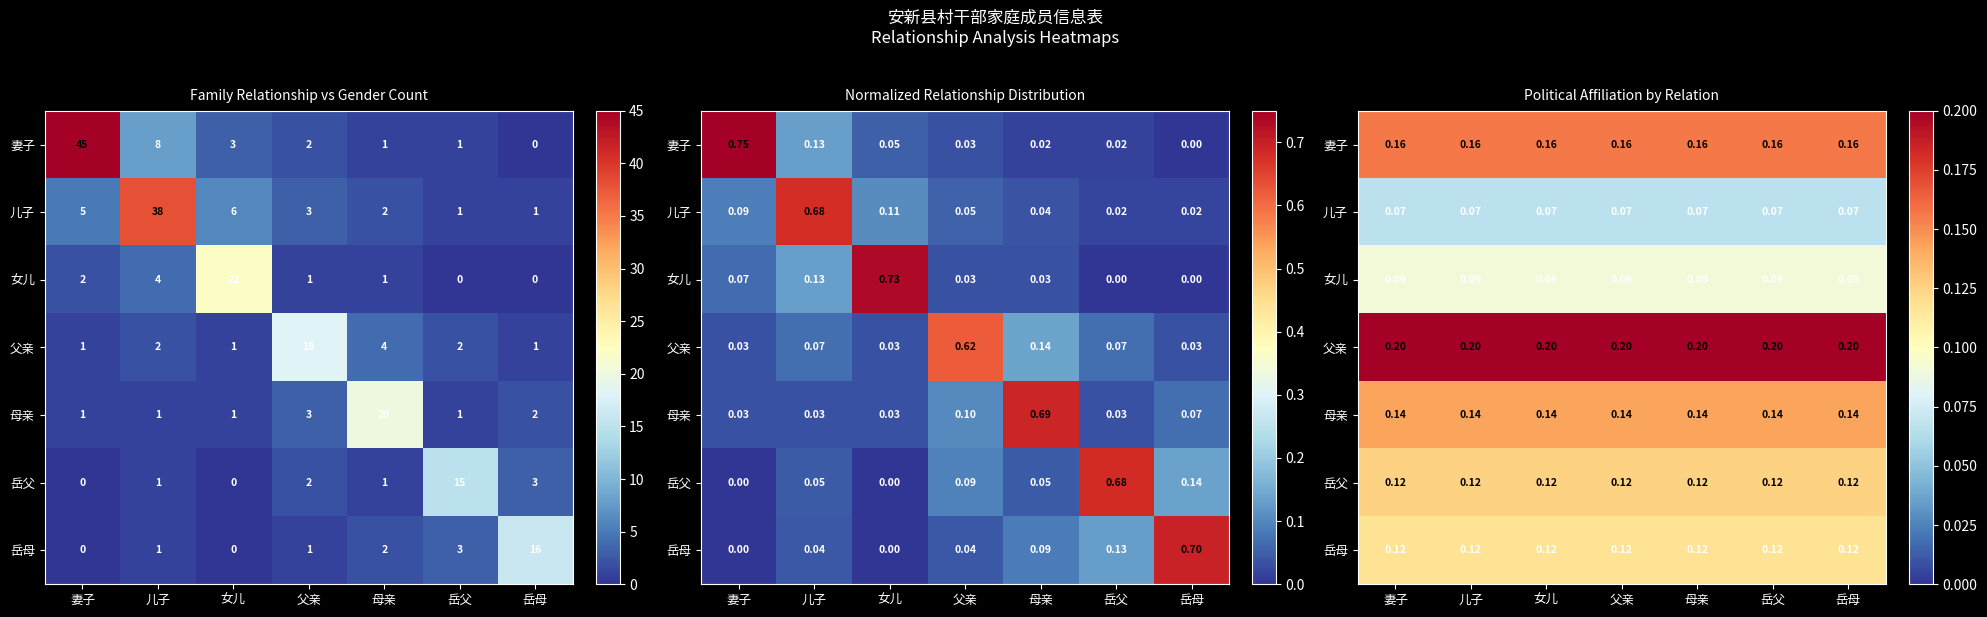

What is the spread (max minus min) of values at 岳父?

0.1